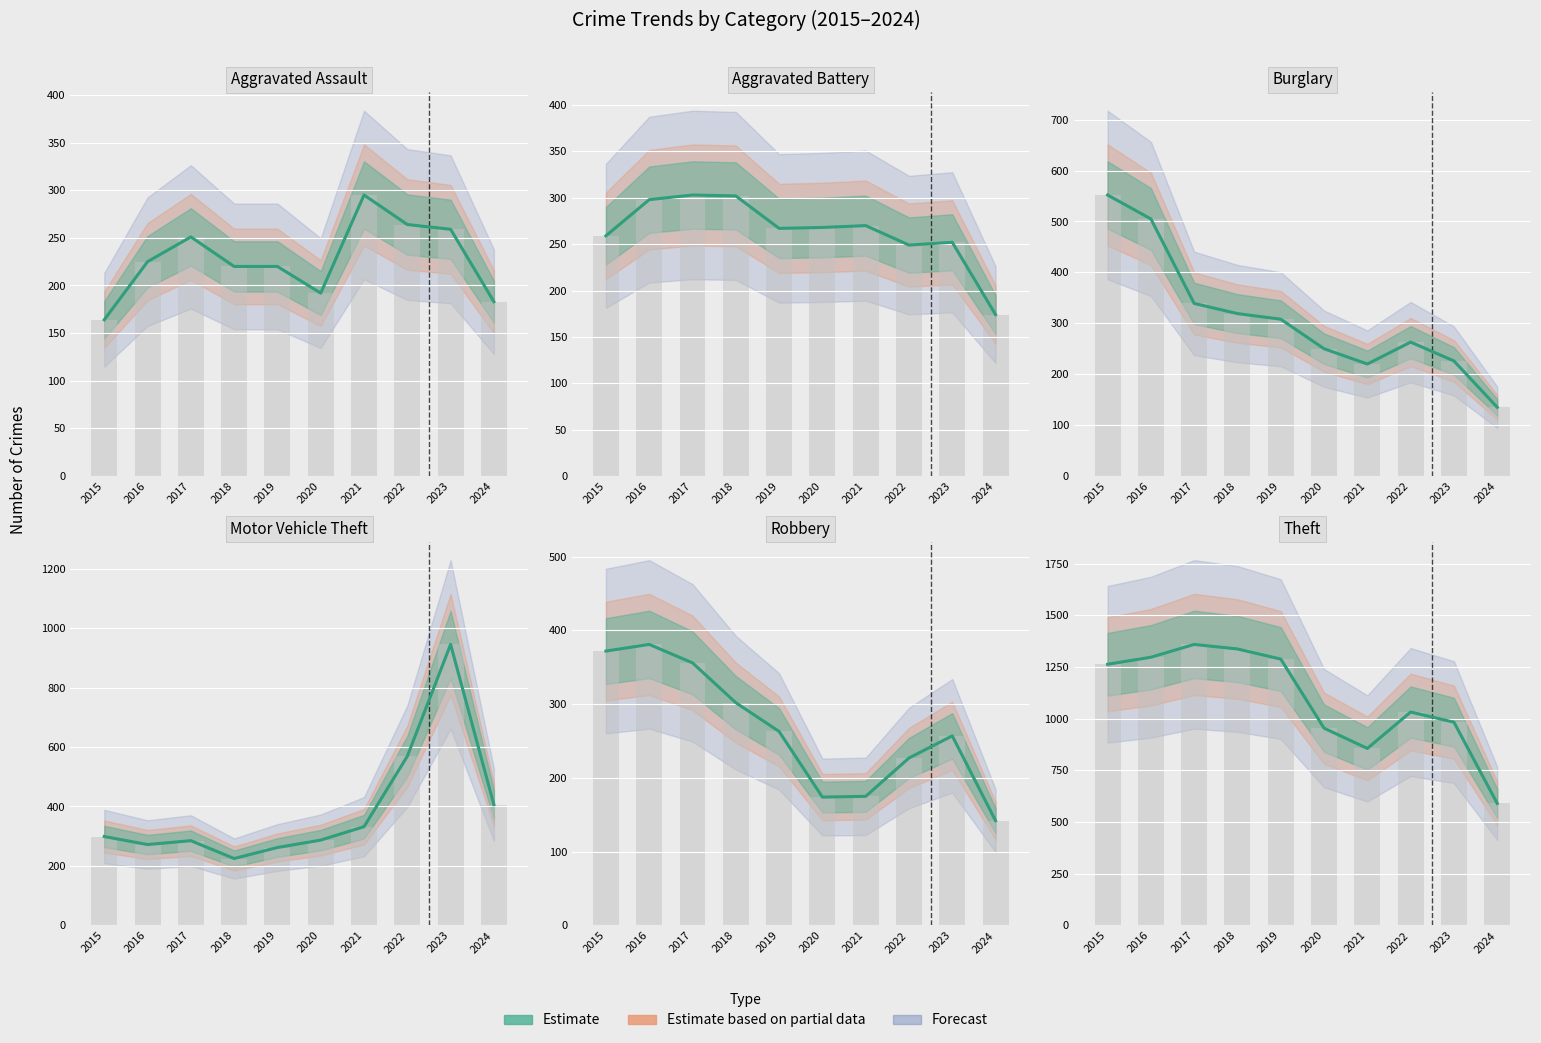

What is the difference between the maximum and minimum values in the Burglary series?

417